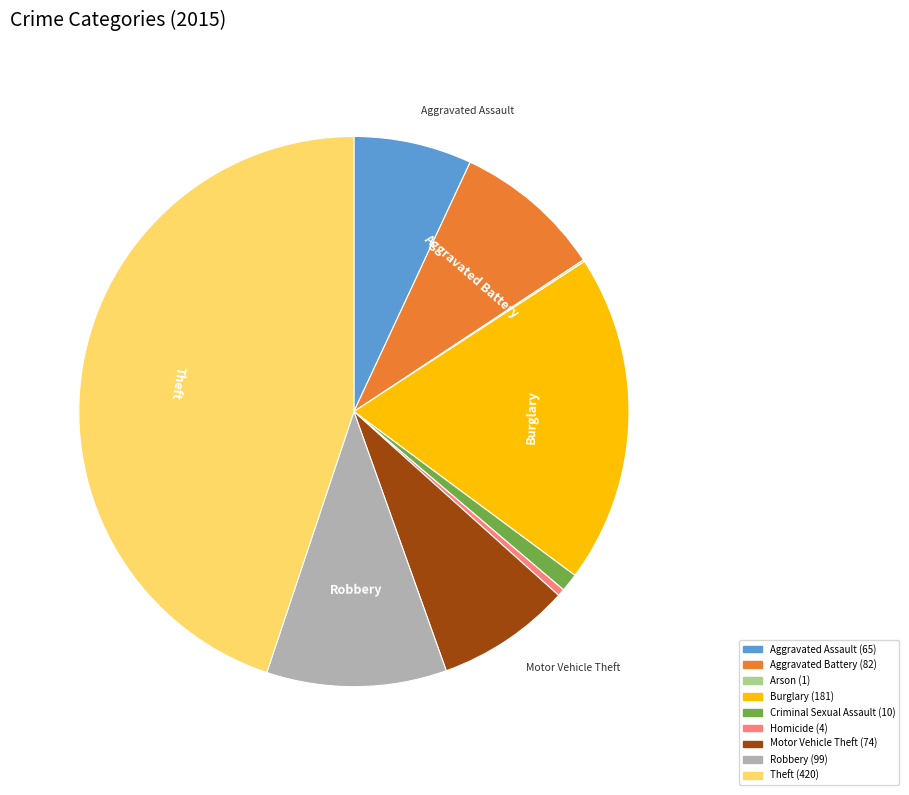

Is there any slice that represents more than half of the pie?

No